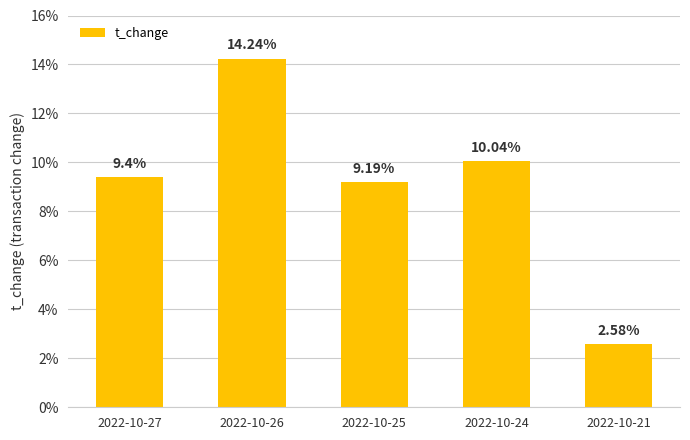

Which has a higher value, 2022-10-24 or 2022-10-25?

2022-10-24